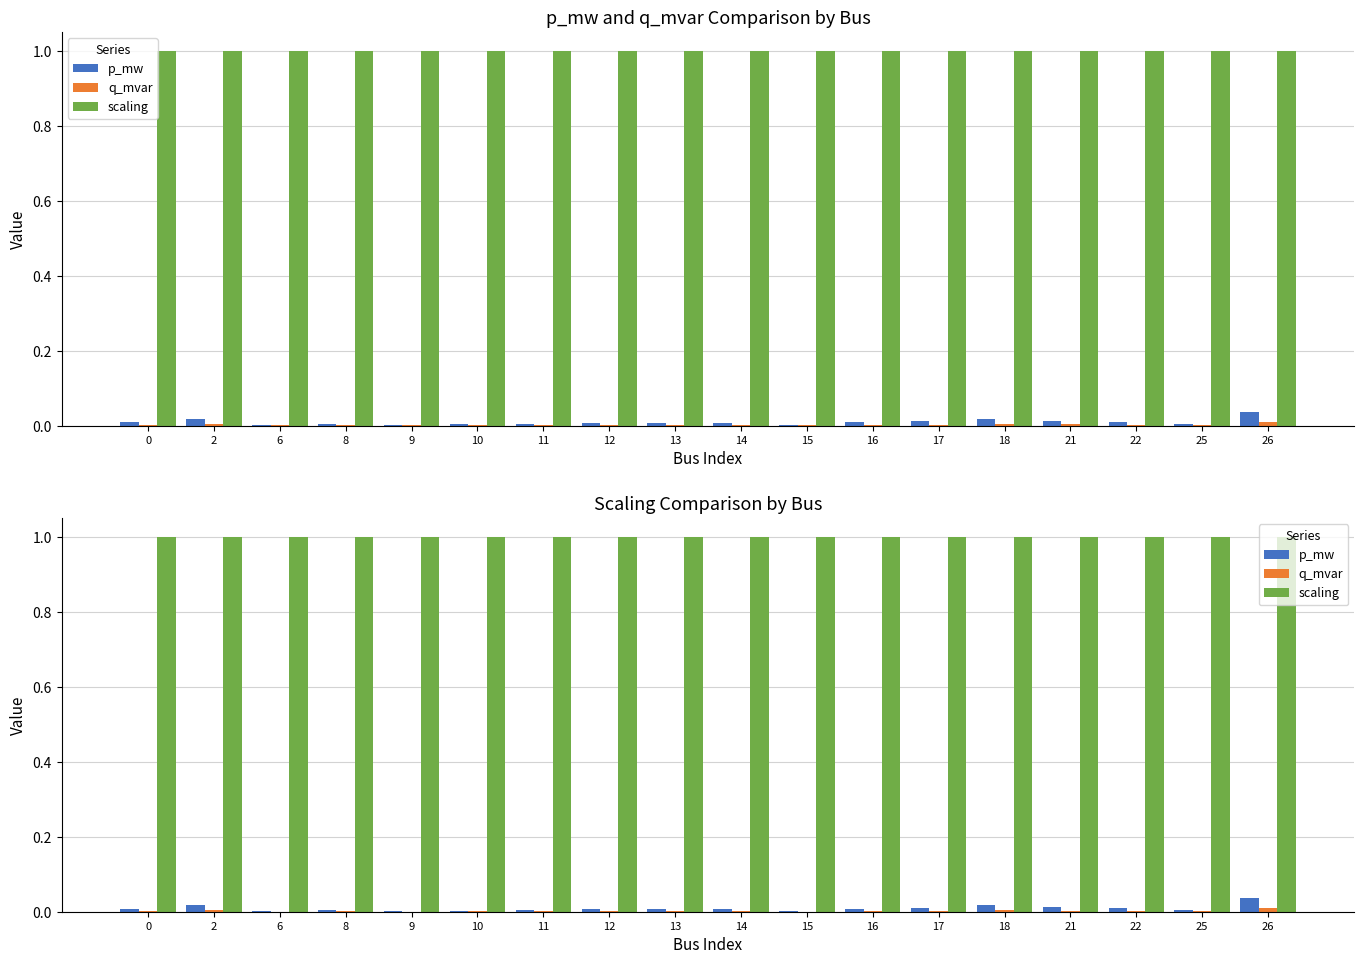

Reading left to right, list all the values displayed in this chart.

p_mw: 0=0.0	2=0.0	6=0.0	8=0.0	9=0.0	10=0.0	11=0.0	12=0.0	13=0.0	14=0.0	15=0.0	16=0.0	17=0.0	18=0.0	21=0.0	22=0.0	25=0.0	26=0.0
q_mvar: 0=0.0	2=0.0	6=0.0	8=0.0	9=0.0	10=0.0	11=0.0	12=0.0	13=0.0	14=0.0	15=0.0	16=0.0	17=0.0	18=0.0	21=0.0	22=0.0	25=0.0	26=0.0
scaling: 0=1.0	2=1.0	6=1.0	8=1.0	9=1.0	10=1.0	11=1.0	12=1.0	13=1.0	14=1.0	15=1.0	16=1.0	17=1.0	18=1.0	21=1.0	22=1.0	25=1.0	26=1.0